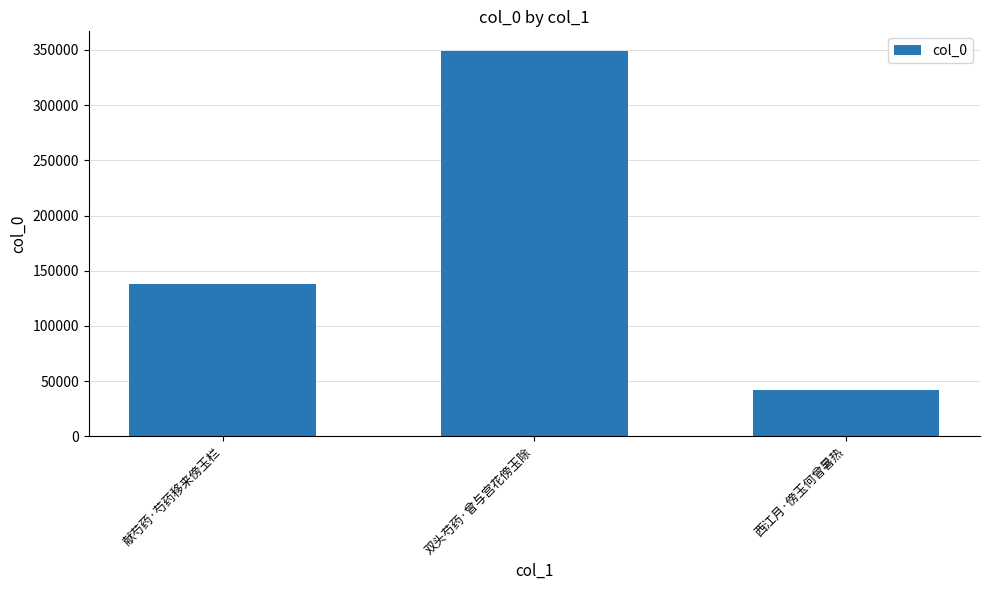

What is the label of the 1st bar from the right?

西江月·傍玉何曾暑热